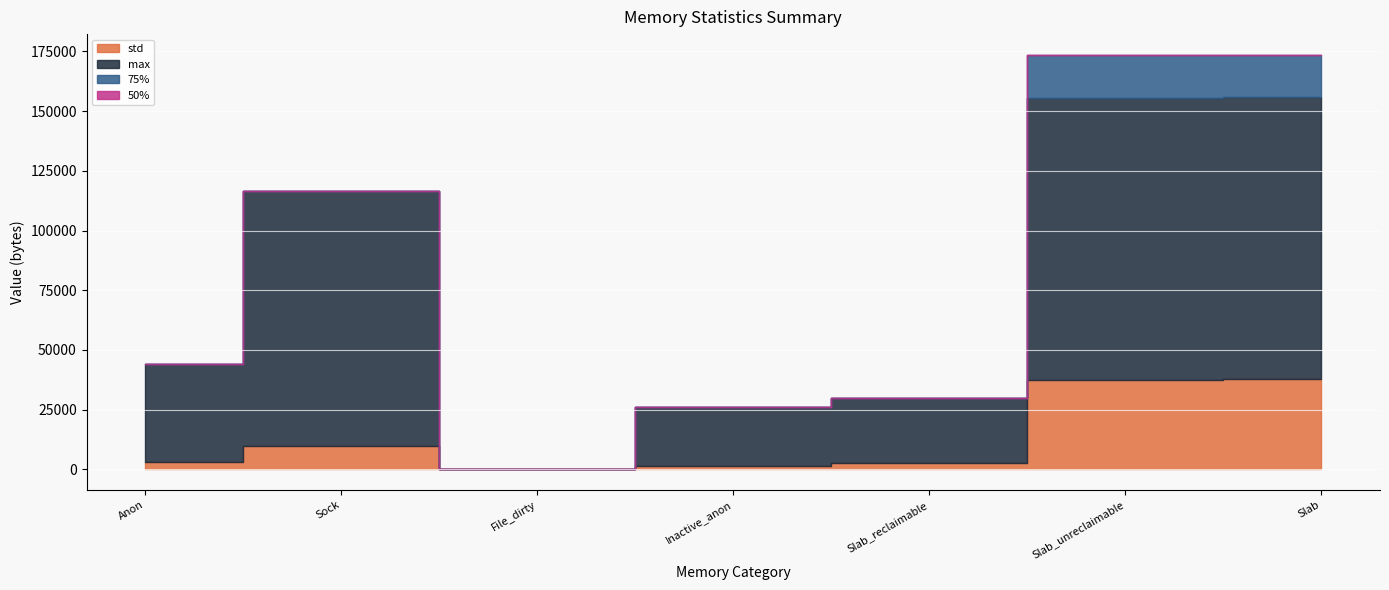

True or false: 75% and max cross at least once.

False